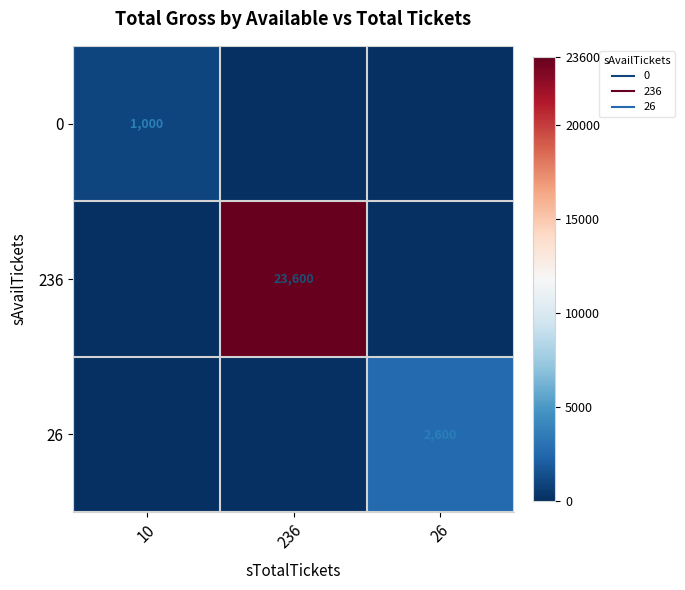

What is the difference between the maximum and minimum values in the 26 series?

2600